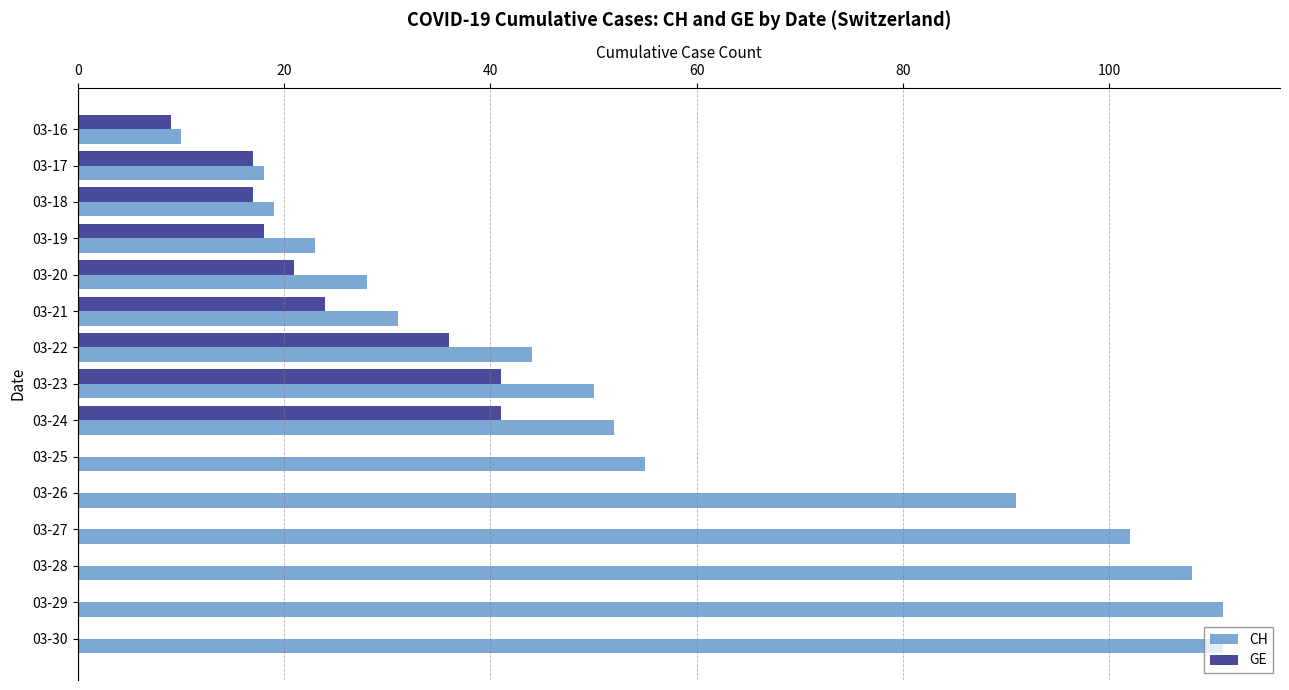

The value of CH at 03-17 is 18. True or false?

True